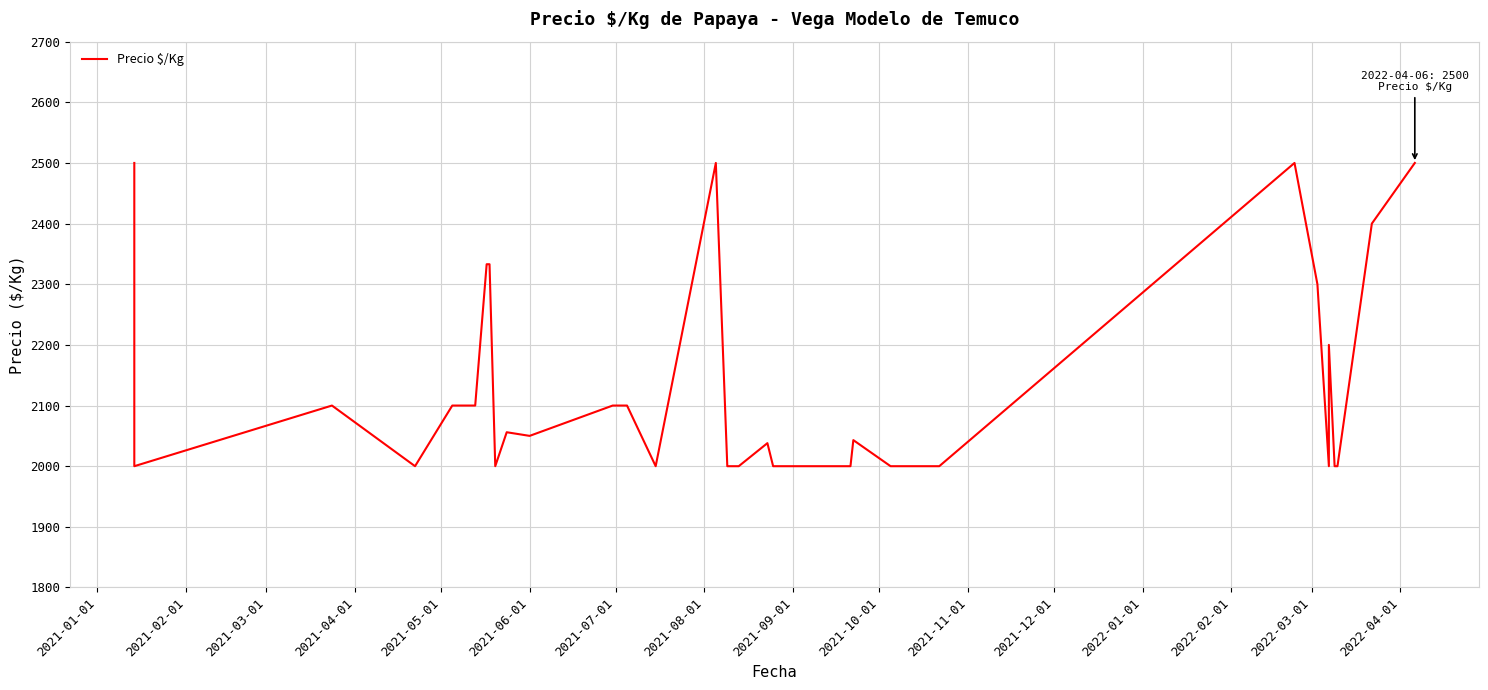

How many interior local valleys (lower than both neighbors) does the data have?

6